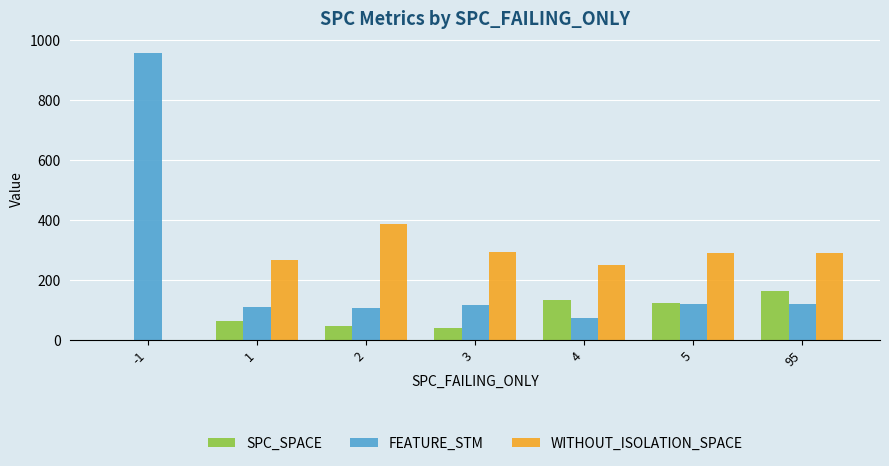

What is the maximum value shown in the chart?

958.0